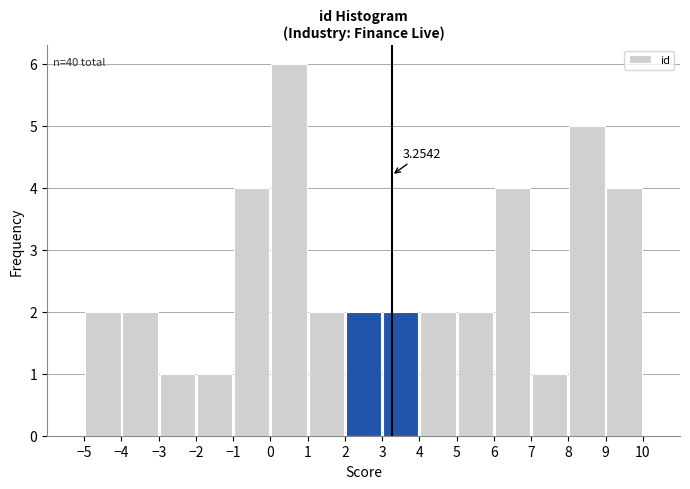

Over which range of the x-axis is the bar tallest?

0 to 1